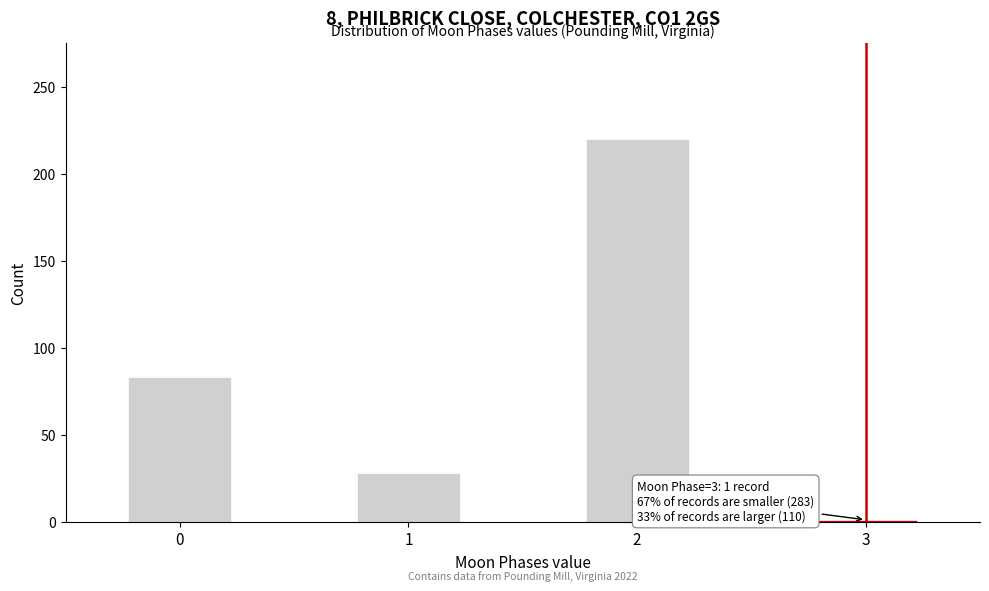

Reading left to right, list all the values displayed in this chart.

83	28	220	1